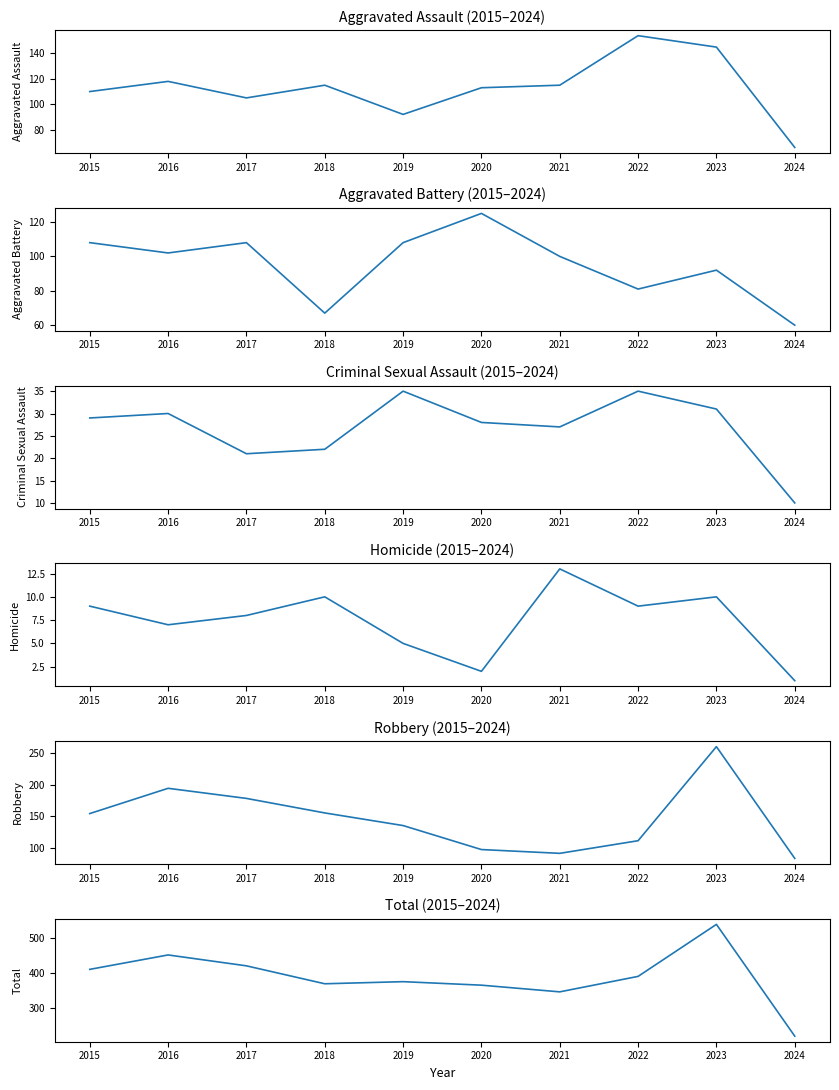

Reading left to right, what are all the values shown in this chart?

Aggravated Assault: 2015=110	2016=118	2017=105	2018=115	2019=92	2020=113	2021=115	2022=154	2023=145	2024=66
Aggravated Battery: 2015=108	2016=102	2017=108	2018=67	2019=108	2020=125	2021=100	2022=81	2023=92	2024=60
Criminal Sexual Assault: 2015=29	2016=30	2017=21	2018=22	2019=35	2020=28	2021=27	2022=35	2023=31	2024=10
Homicide: 2015=9	2016=7	2017=8	2018=10	2019=5	2020=2	2021=13	2022=9	2023=10	2024=1
Robbery: 2015=154	2016=194	2017=178	2018=155	2019=135	2020=97	2021=91	2022=111	2023=260	2024=83
Total: 2015=410	2016=451	2017=420	2018=369	2019=375	2020=365	2021=346	2022=390	2023=538	2024=220